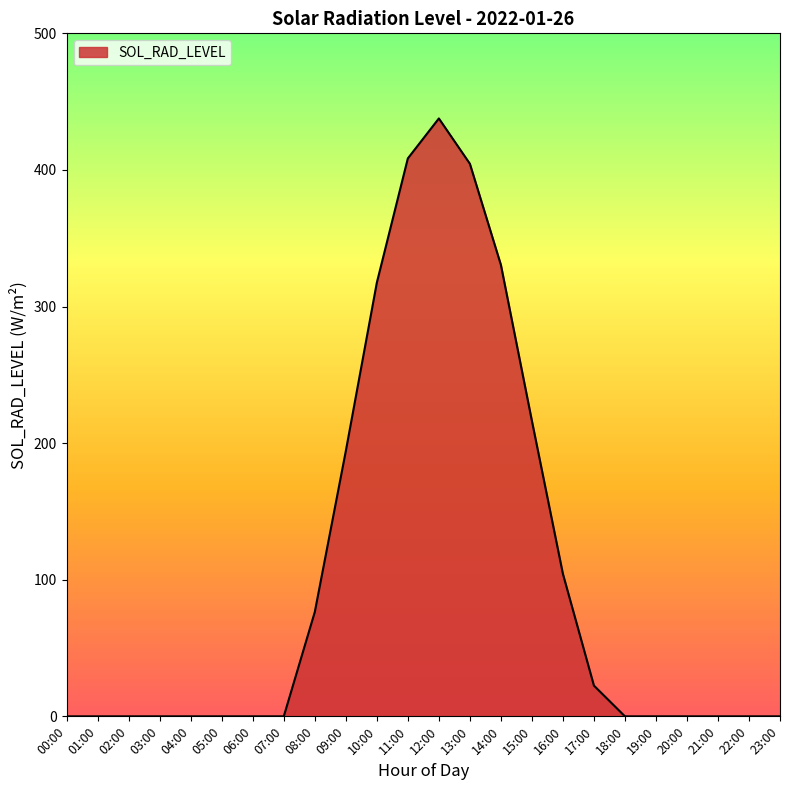

Reading right to left, what are all the values shown in this chart?

23:00=0.0	22:00=0.0	21:00=0.0	20:00=0.0	19:00=0.0	18:00=0.0	17:00=22.5	16:00=104.3	15:00=216.3	14:00=330.5	13:00=404.5	12:00=437.7	11:00=408.4	10:00=317.5	09:00=194.2	08:00=76.4	07:00=0.0	06:00=0.0	05:00=0.0	04:00=0.0	03:00=0.0	02:00=0.0	01:00=0.0	00:00=0.0